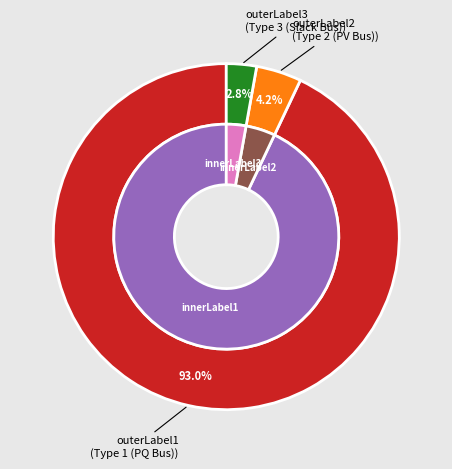

Count the number of slices in the pie.

3